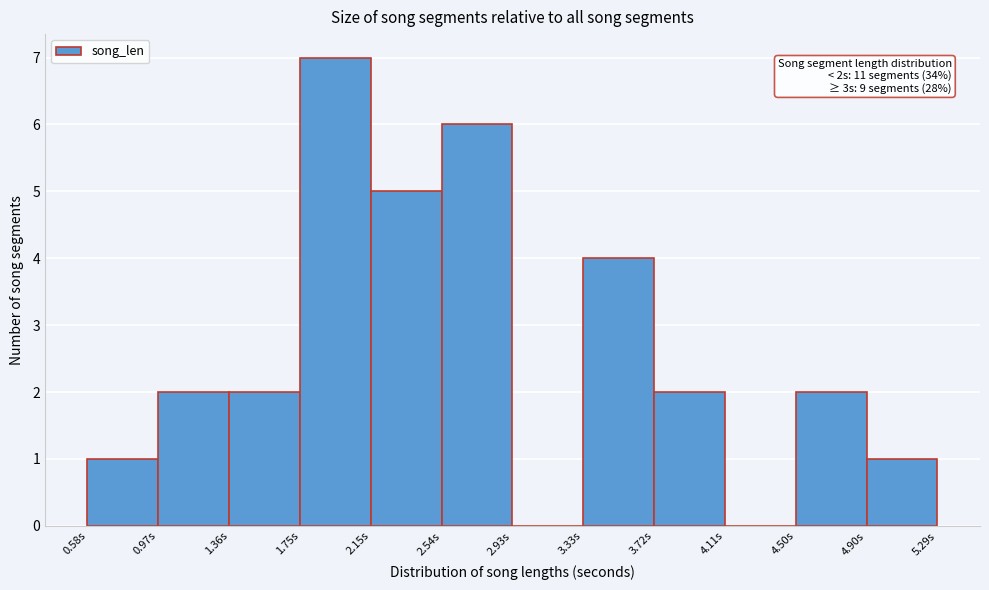

Over which range of the x-axis is the bar tallest?

1.75 to 2.15